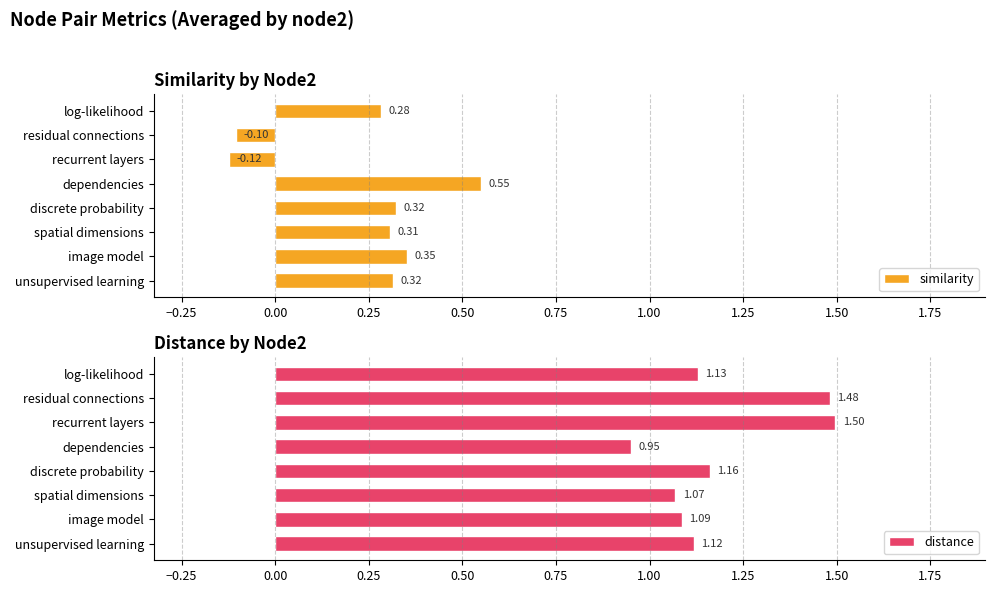

Reading right to left, what are all the values shown in this chart?

similarity: 0.3	-0.1	-0.1	0.5	0.3	0.3	0.4	0.3
distance: 1.1	1.5	1.5	0.9	1.2	1.1	1.1	1.1